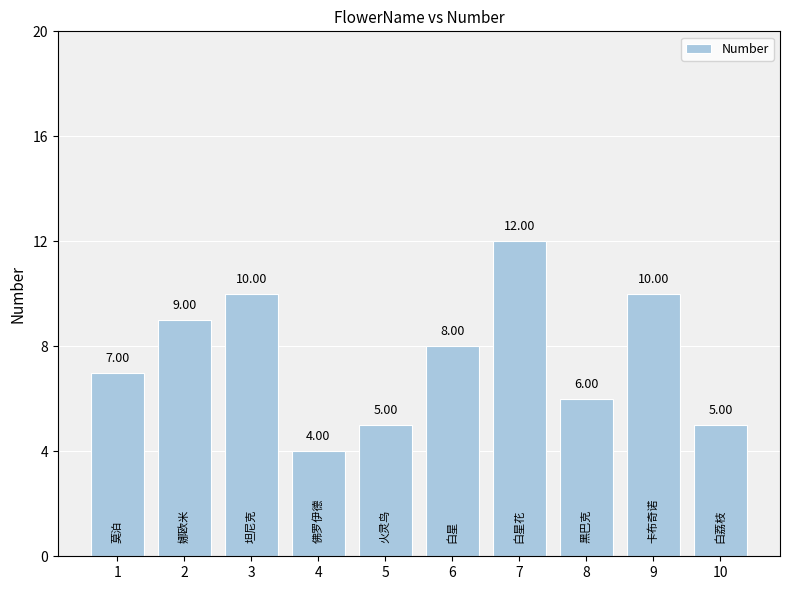

What is the value of the 4th bar from the left?

4